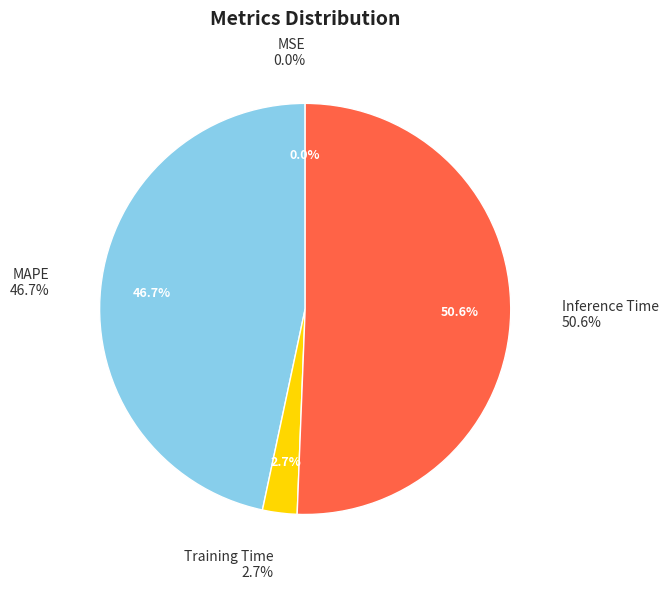

What is the change in value from MAPE to Inference Time?

+0.1